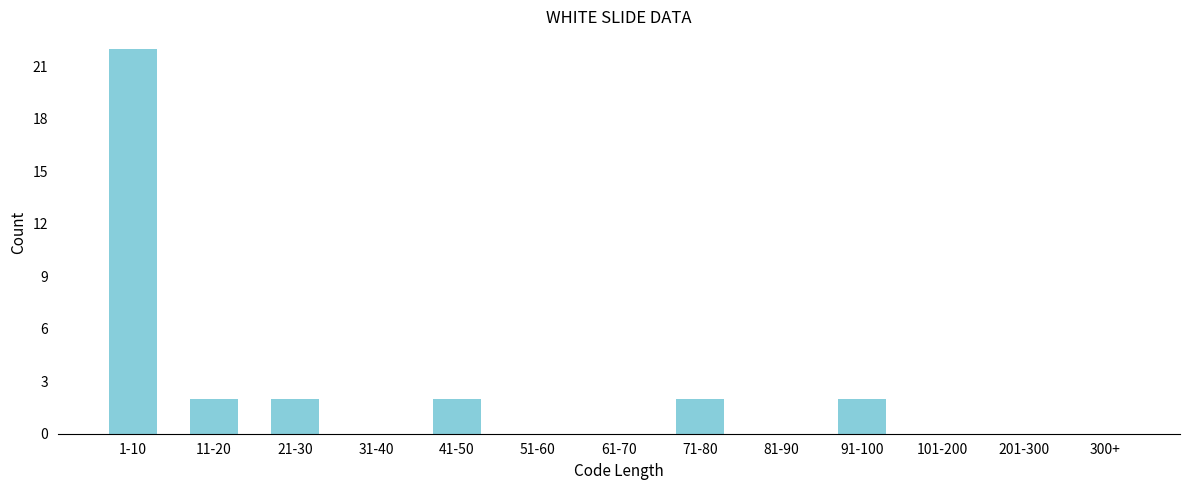

Reading left to right, list all the values displayed in this chart.

1-10=22	11-20=2	21-30=2	31-40=0	41-50=2	51-60=0	61-70=0	71-80=2	81-90=0	91-100=2	101-200=0	201-300=0	300+=0